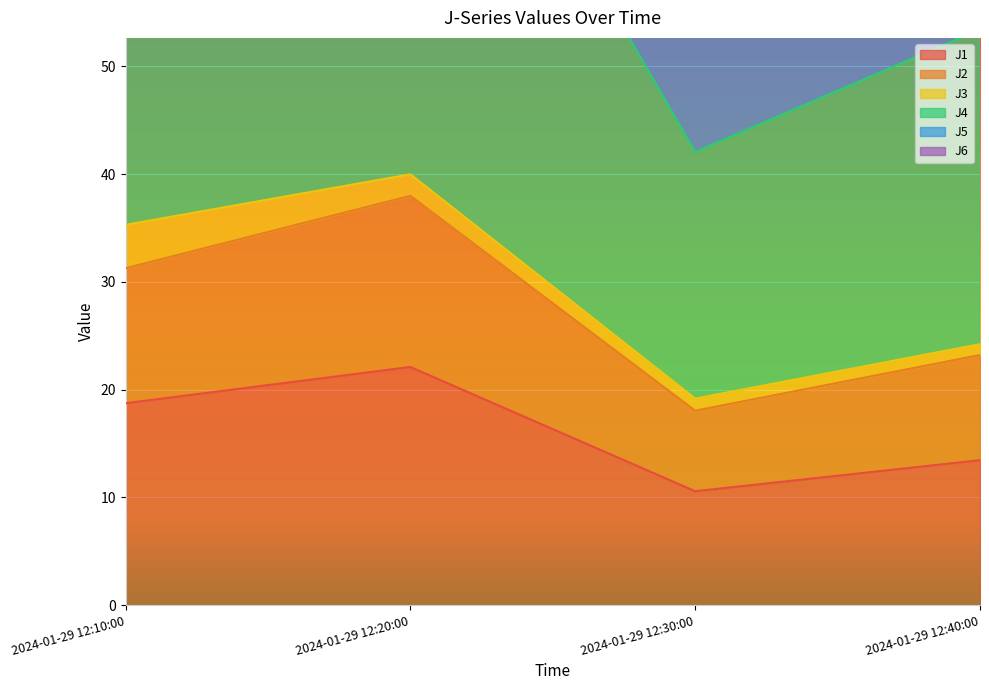

What is the maximum value for J1?

22.1